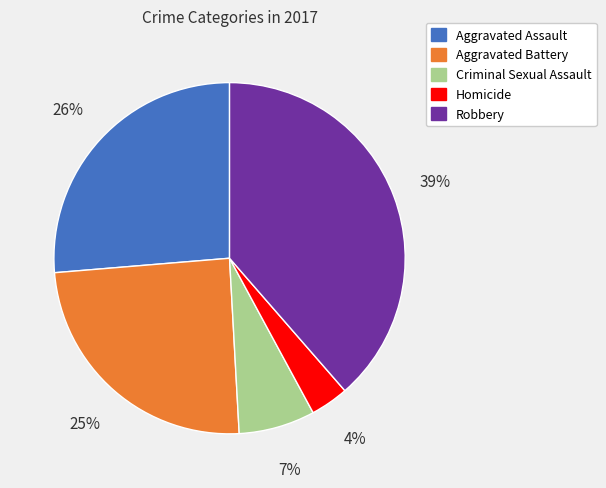

Is Homicide the majority of the pie?

No